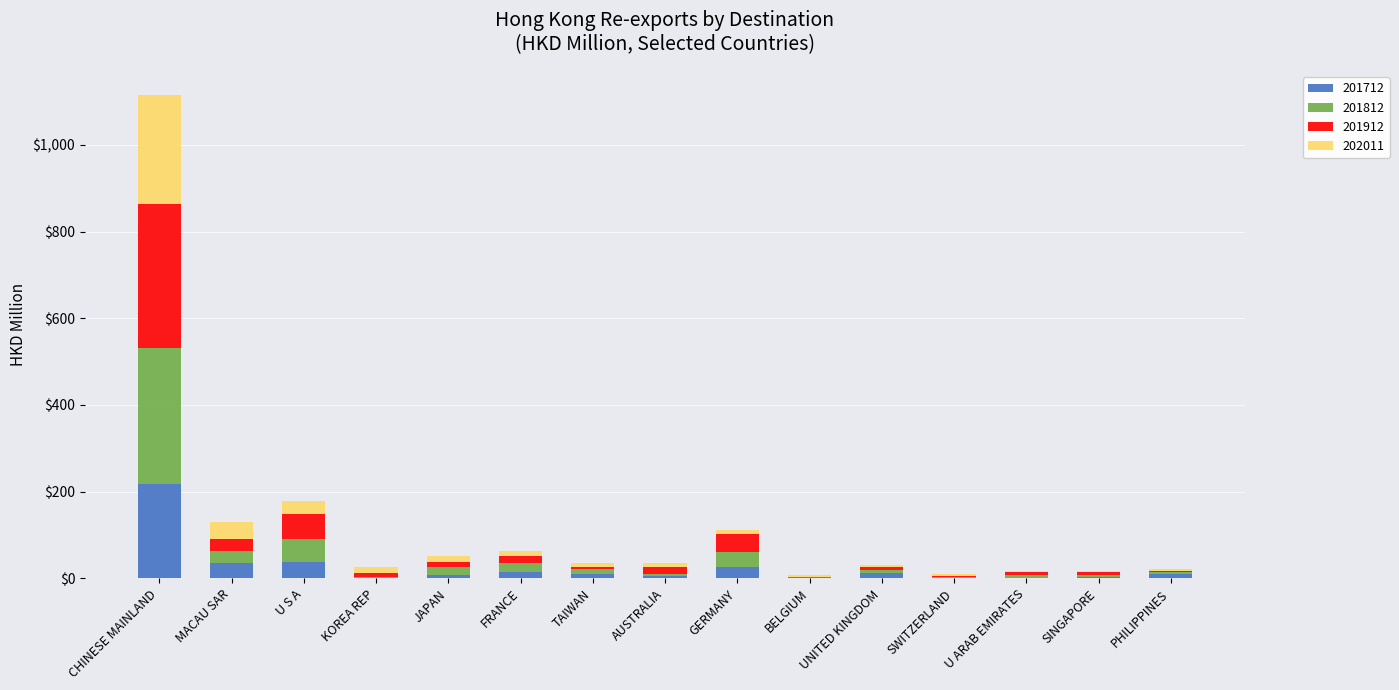

Which category has the highest value in the 201712 series?

CHINESE MAINLAND